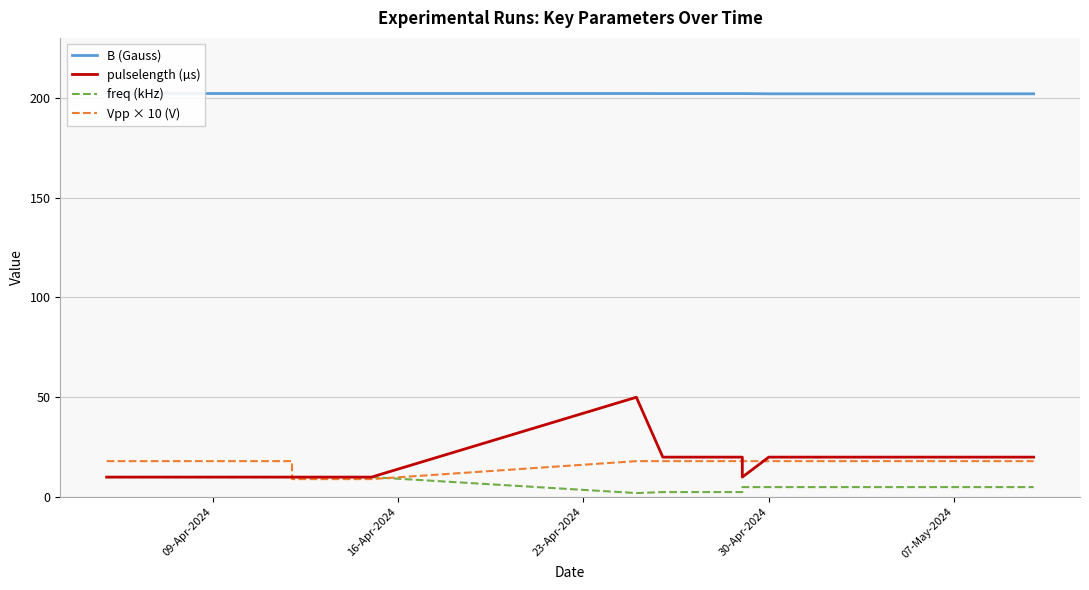

Reading left to right, extract all data points from this chart.

B (Gauss): 202.1	202.1	202.1	202.1	202.1	202.1	202.1	202.1	202.0	202.0	202.0
pulselength (µs): 10.0	10.0	10.0	10.0	50.0	20.0	20.0	10.0	20.0	20.0	20.0
freq (kHz): 10.0	10.0	10.0	10.0	2.0	2.5	2.5	5.0	5.0	5.0	5.0
Vpp × 10 (V): 18.0	18.0	9.0	9.0	18.0	18.0	18.0	18.0	18.0	18.0	18.0